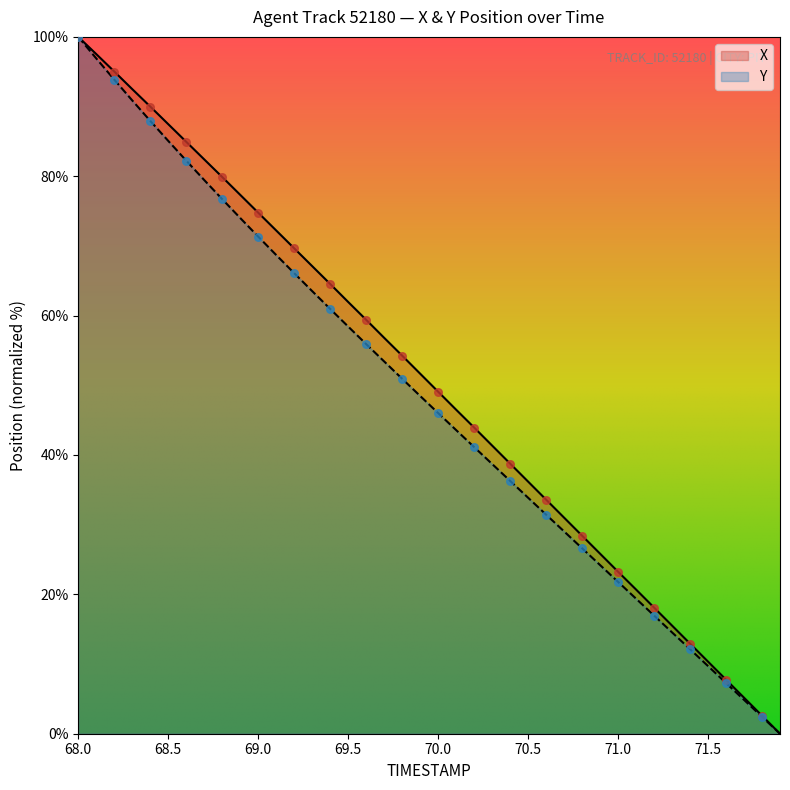

Which series has the widest spread of Y values?

X